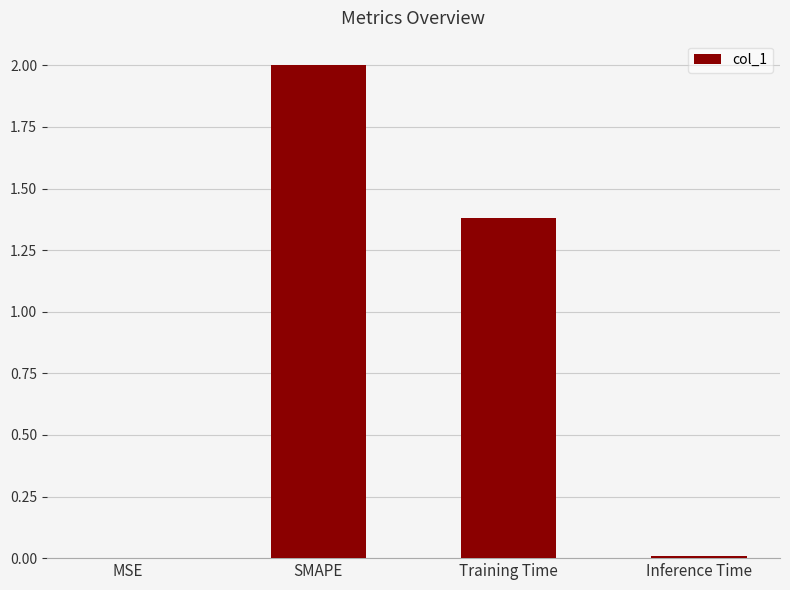

What is the sum of all values?

3.4